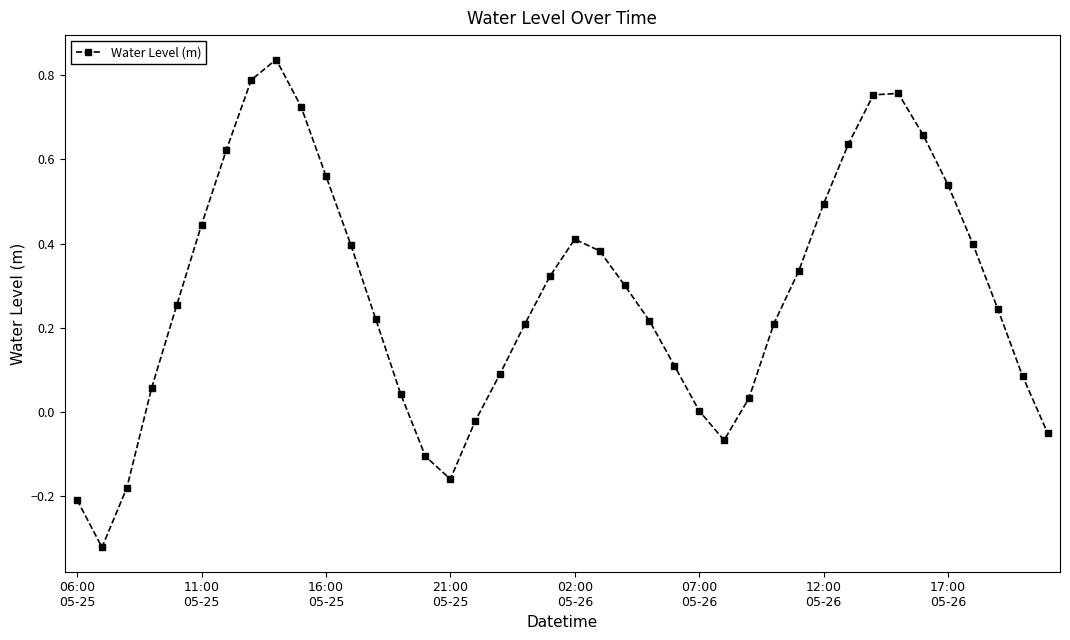

How many points are higher than both their immediate neighbors (excluding endpoints)?

3